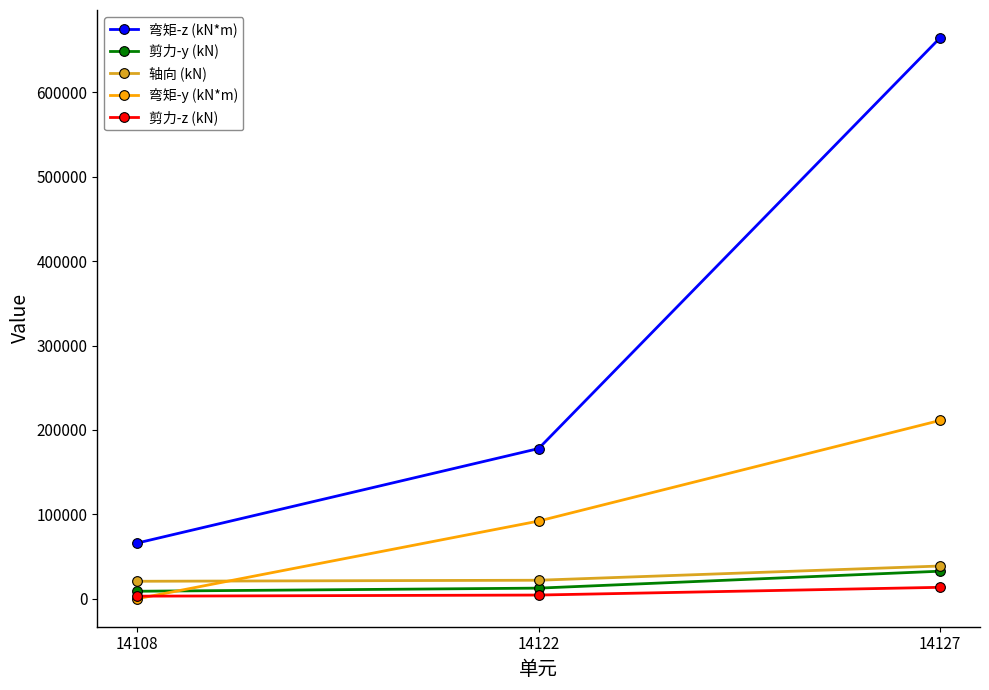

Which series has the largest range (max minus min)?

弯矩-z (kN*m)